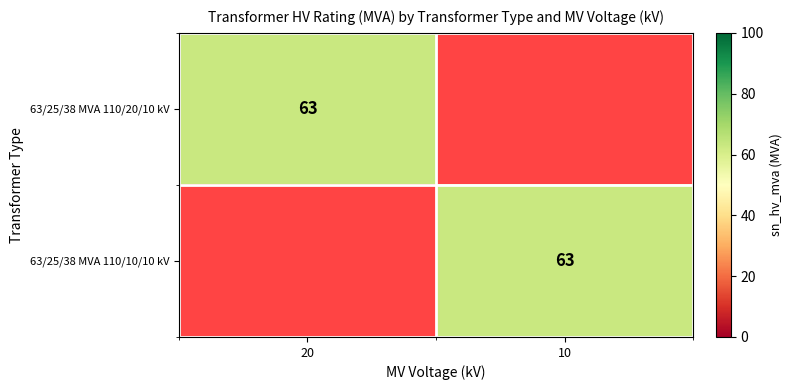

True or false: 63/25/38 MVA 110/10/10 kV has a value of 63 at 10.

True